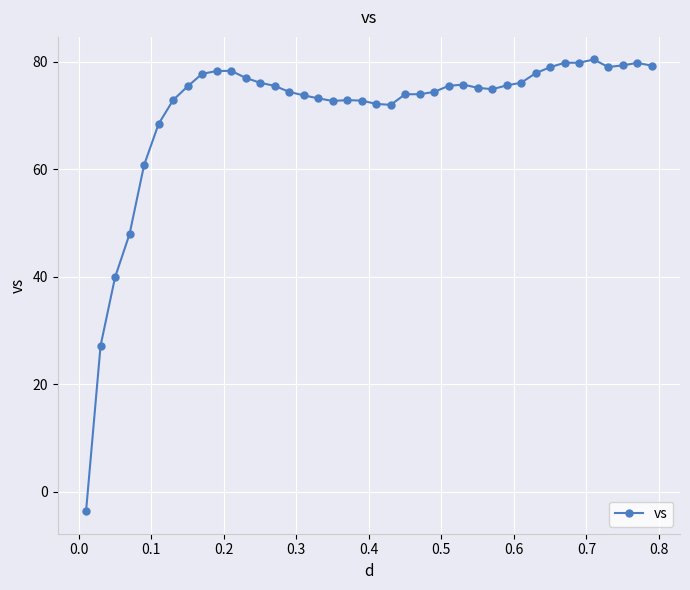

What is the value of the 36th point from the left?

80.4